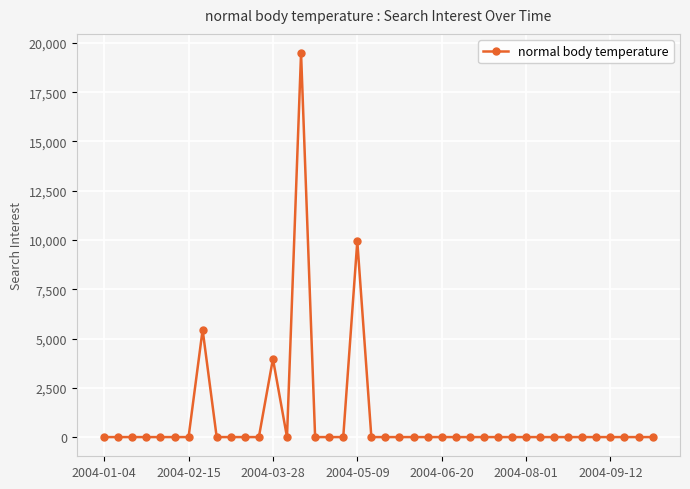

What is the sum of all values?

38840.6